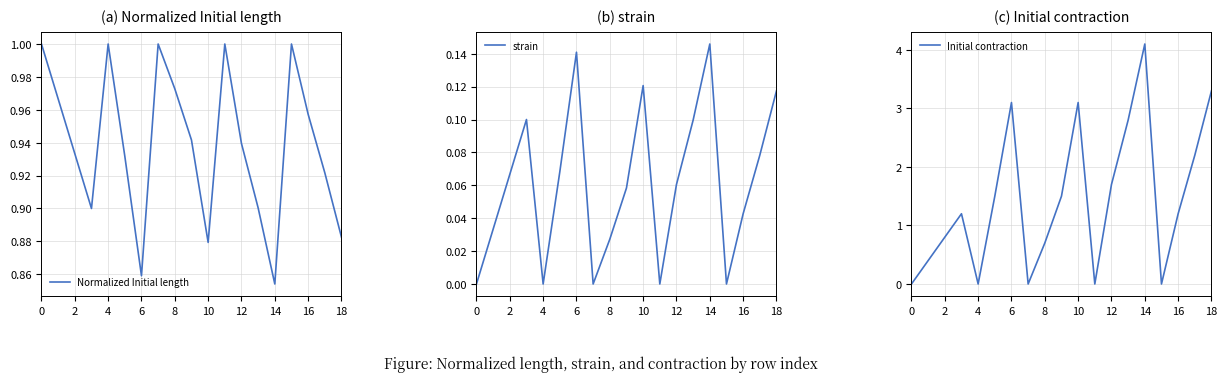

Is it true that Initial contraction equals 0.8 at 2?

True